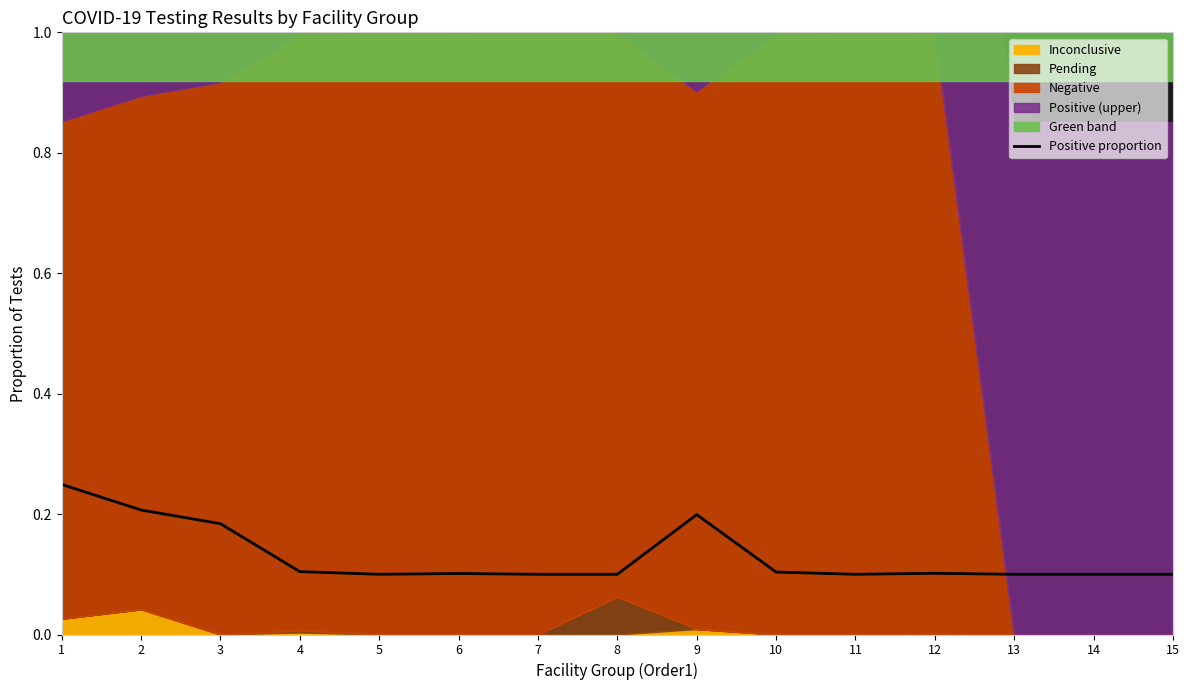

List the labels in order of value, largest first.

1, 2, 9, 3, 4, 10, 12, 6, 5, 7, 8, 11, 13, 14, 15